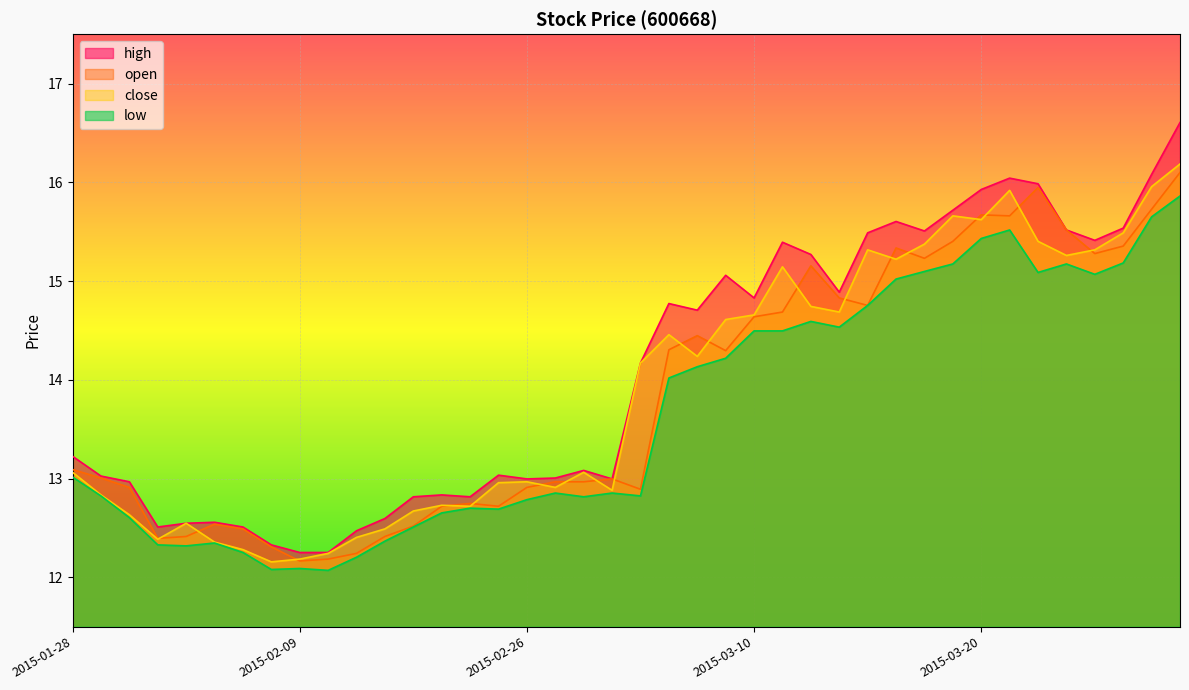

Which series has the widest spread of values?

high